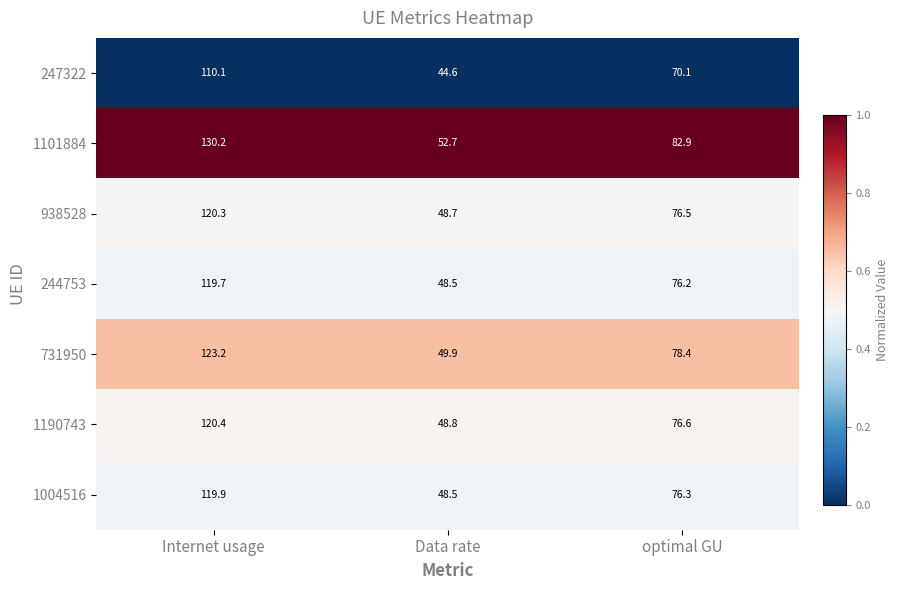

Reading left to right, what are all the values shown in this chart?

247322: 110.1	44.6	70.1
1101884: 130.2	52.7	82.9
938528: 120.3	48.7	76.5
244753: 119.7	48.5	76.2
731950: 123.2	49.9	78.4
1190743: 120.4	48.8	76.6
1004516: 119.9	48.5	76.3